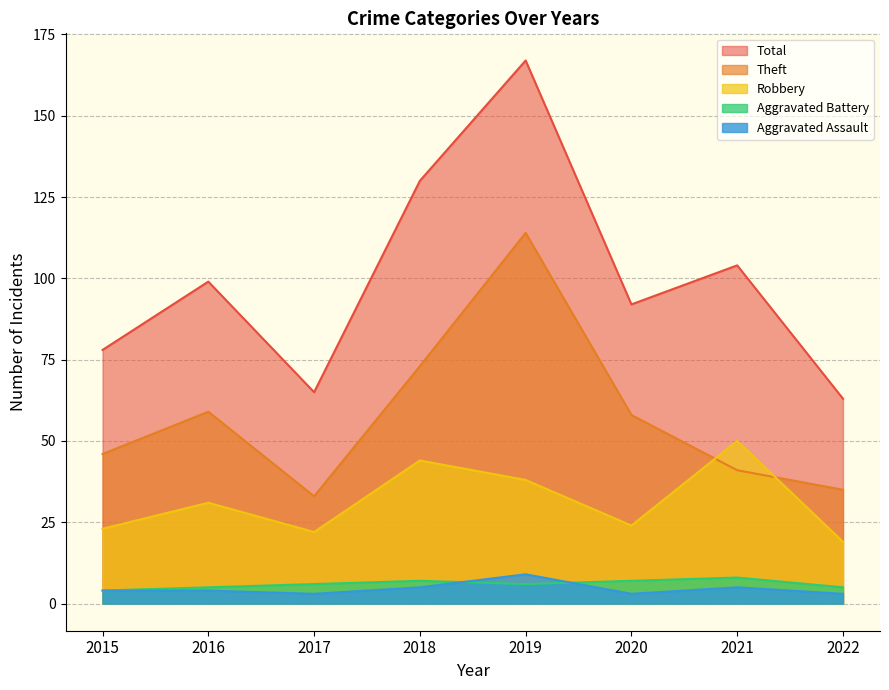

Is it true that Theft equals 63 at 2015?

False